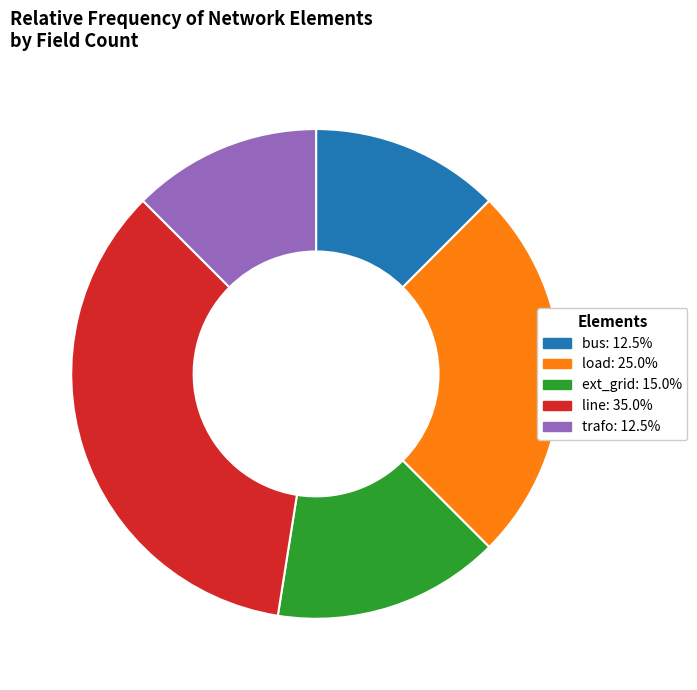

What is the largest slice in the pie chart?

line